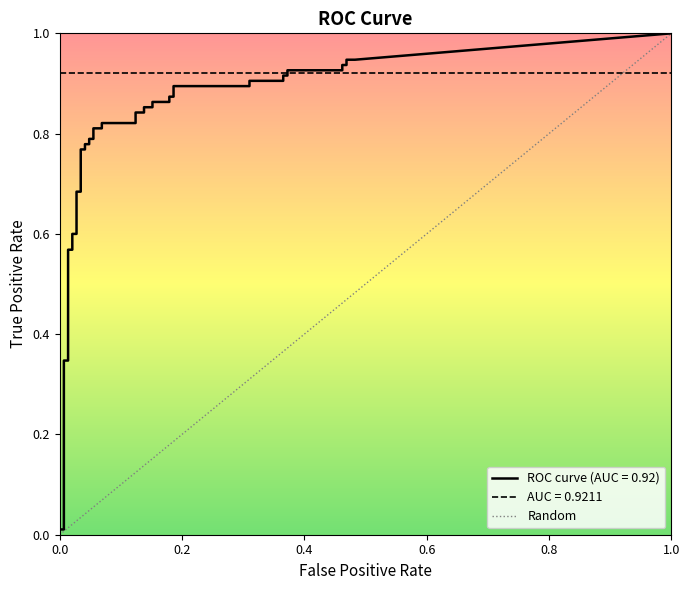

Does the chart display data point markers on the line(s)?

No